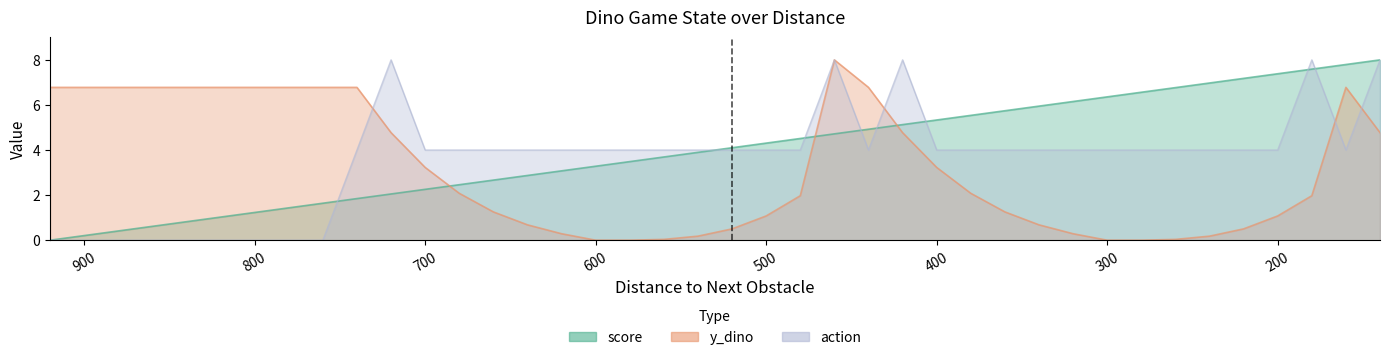

What are all the series names shown in the legend?

score, y_dino, action